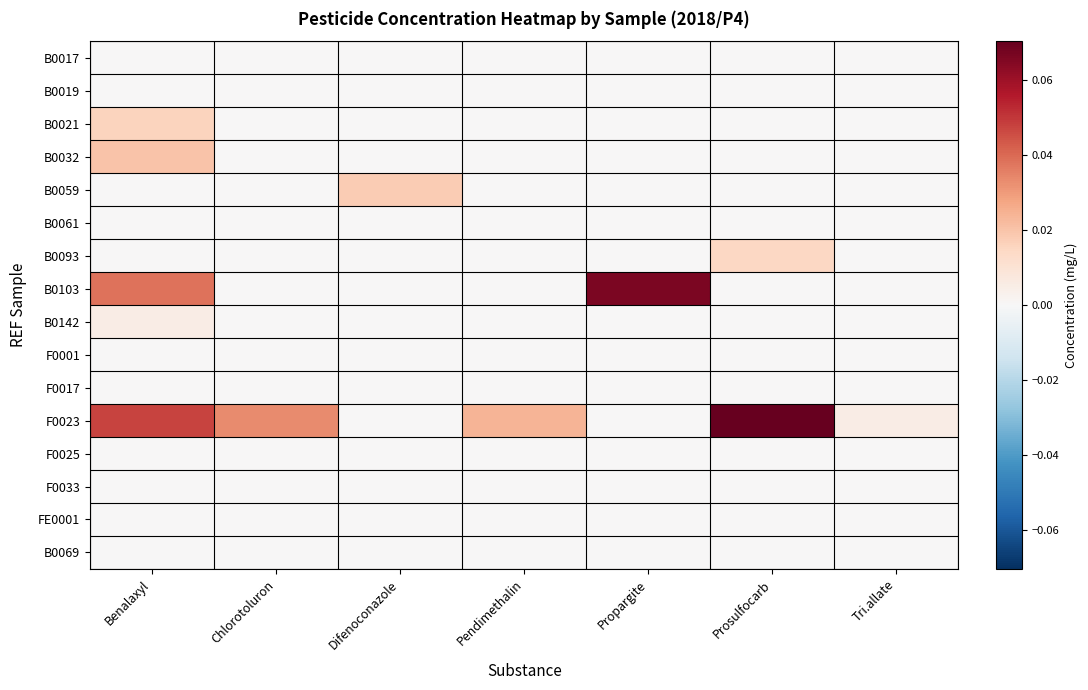

Rank the series at Propargite from highest to lowest value.

B0103, B0017, B0019, B0021, B0032, B0059, B0061, B0093, B0142, F0001, F0017, F0023, F0025, F0033, FE0001, B0069